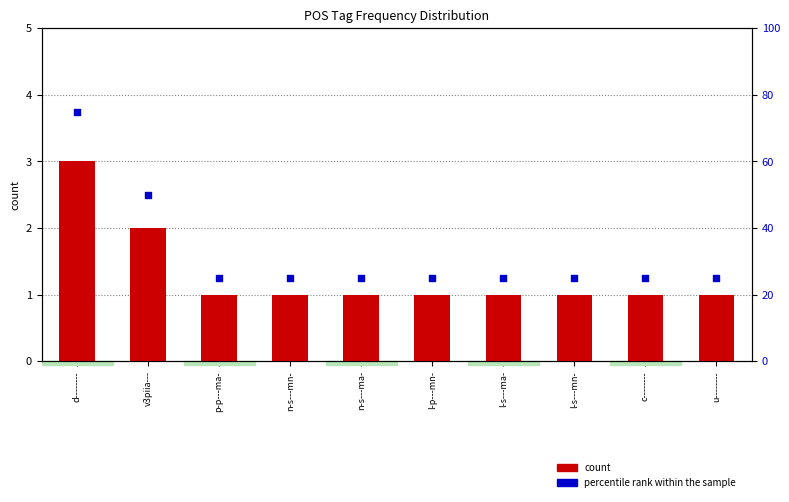

At how many categories does at least one series exceed 10?

10